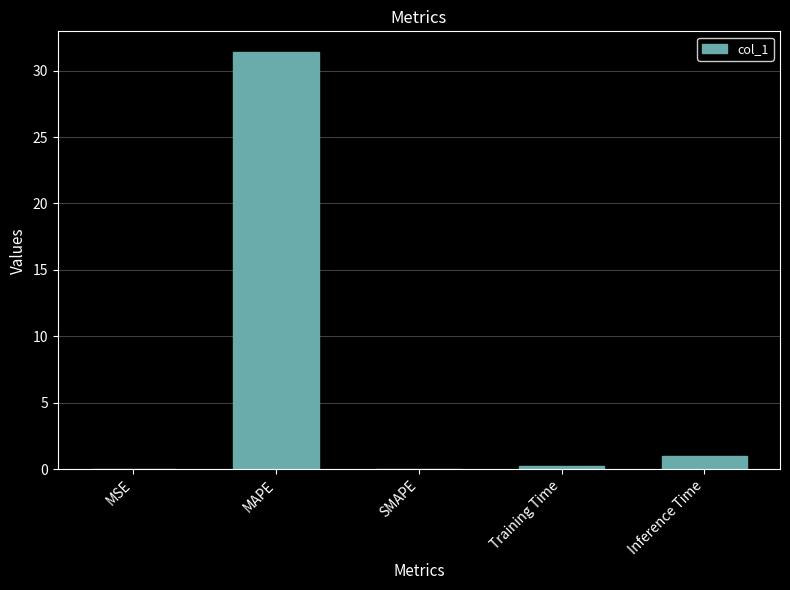

At which label is the value closest to 15?

Inference Time